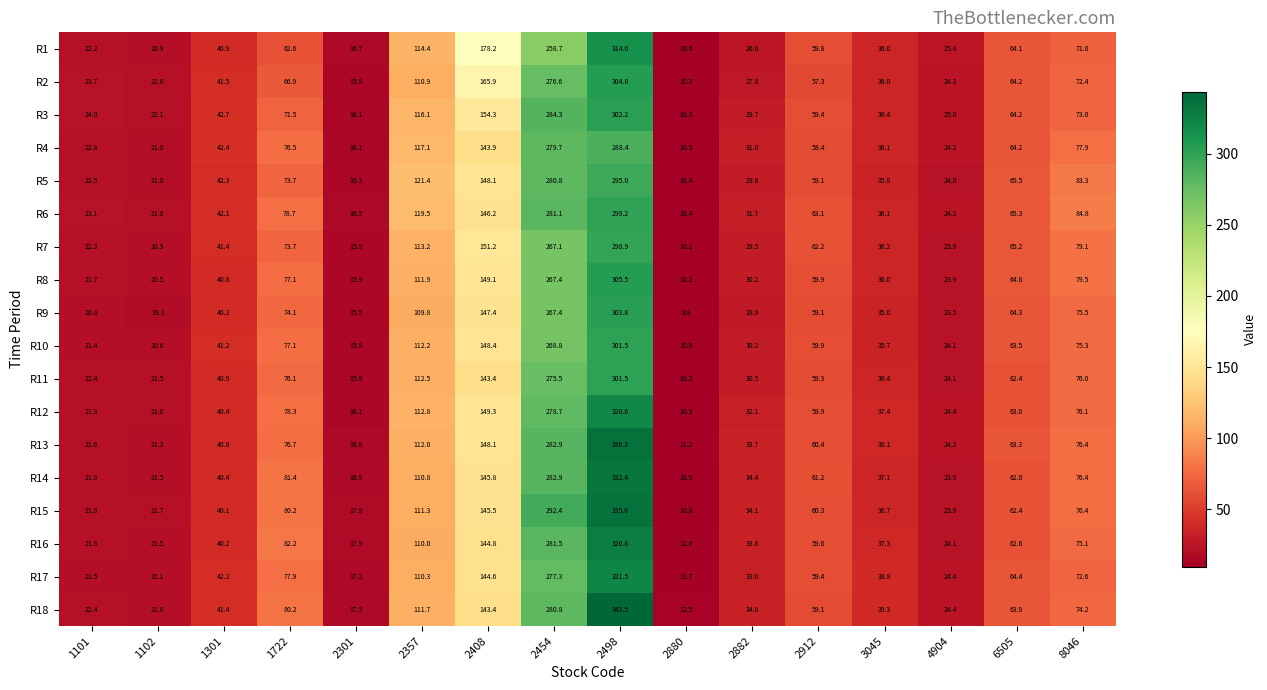

What is the difference between the highest and lowest values at 2912?

5.8